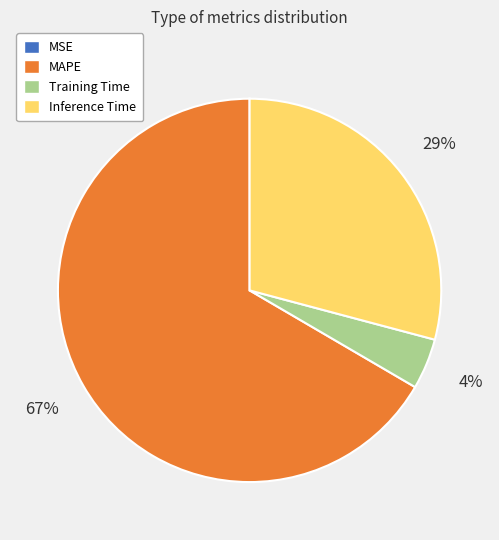

Is the sum of Training Time and MAPE greater than half?

Yes